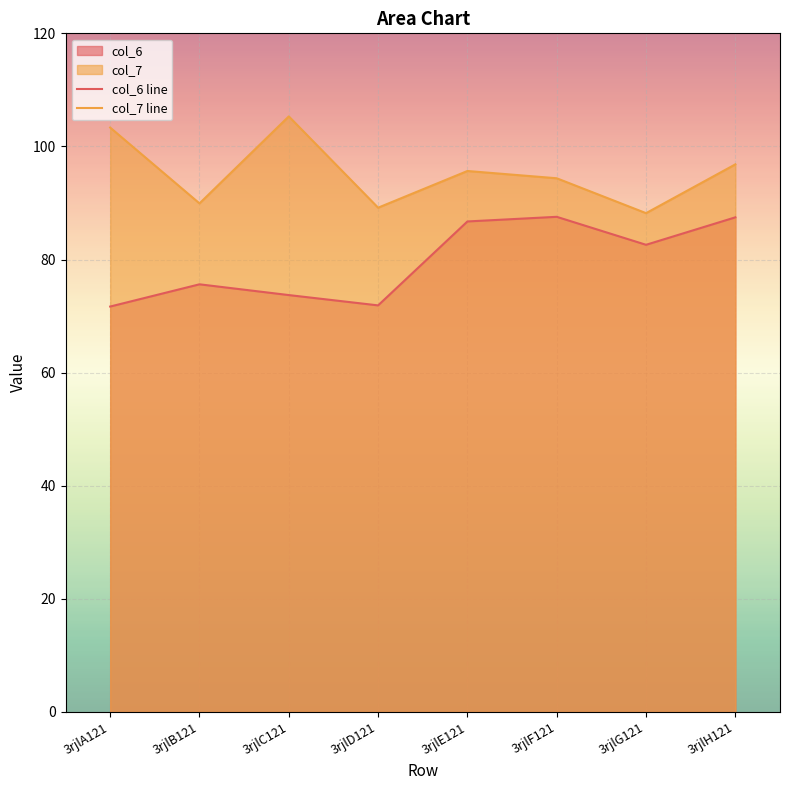

True or false: col_7 line and col_6 line intersect in this chart.

False